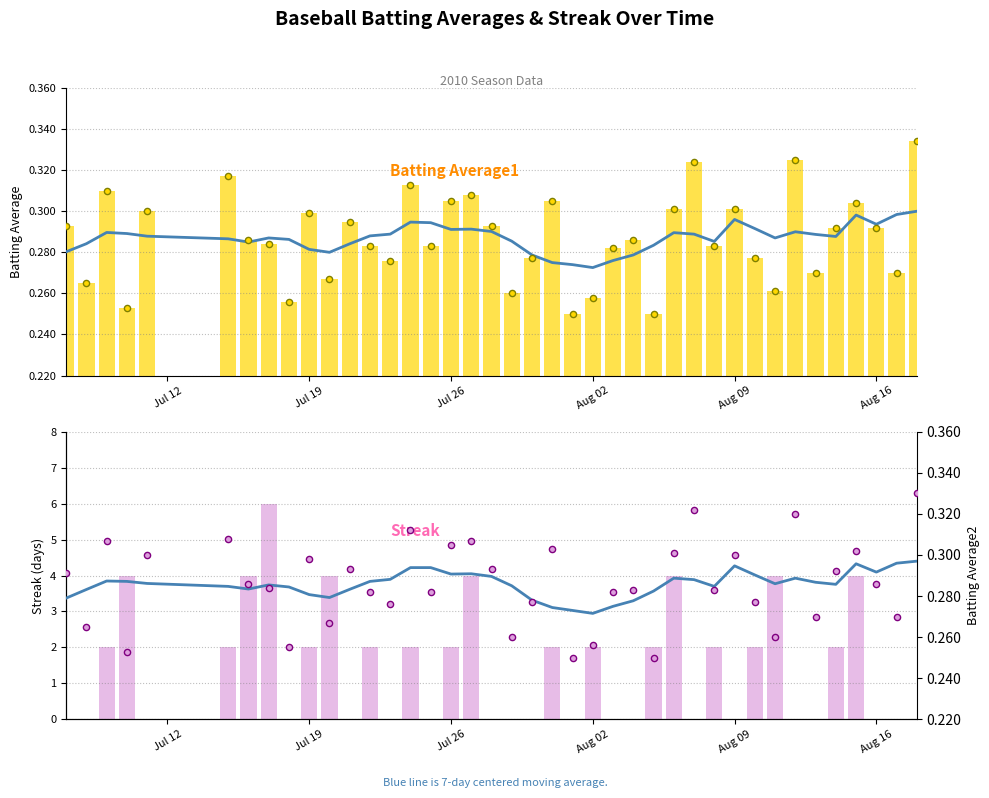

Is the value of Streak at 32 greater than the value of Batting Average1 at 39?

Yes